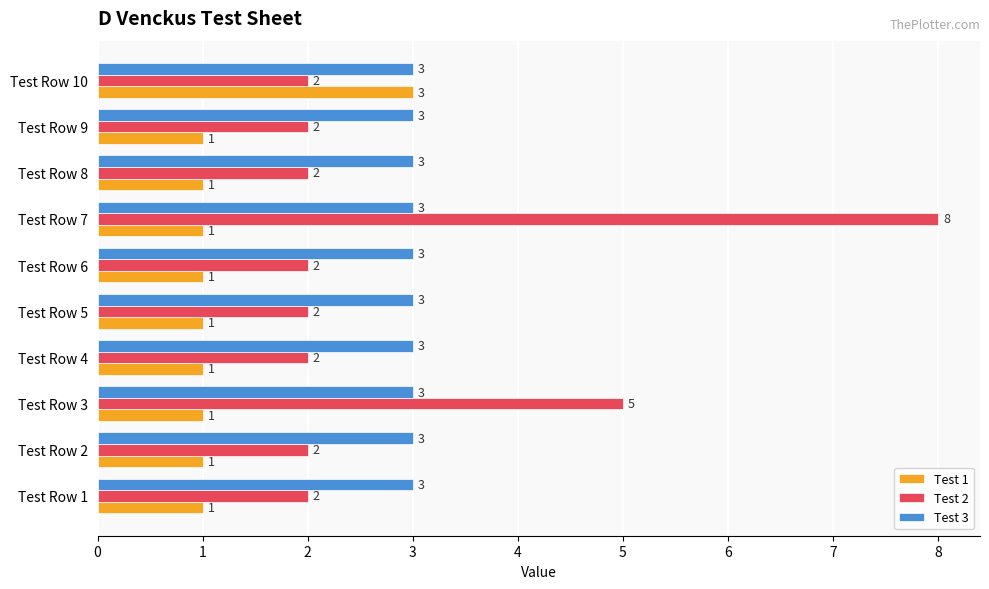

What is the maximum value shown in the chart?

8